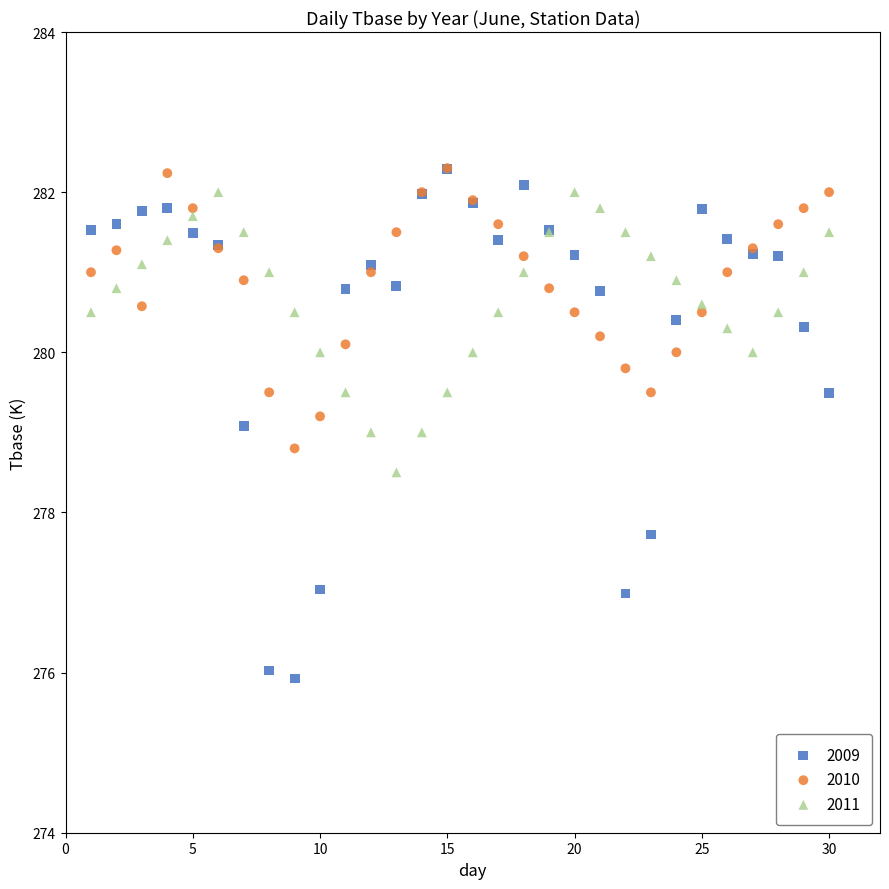

Which series reaches the minimum Y coordinate?

2009